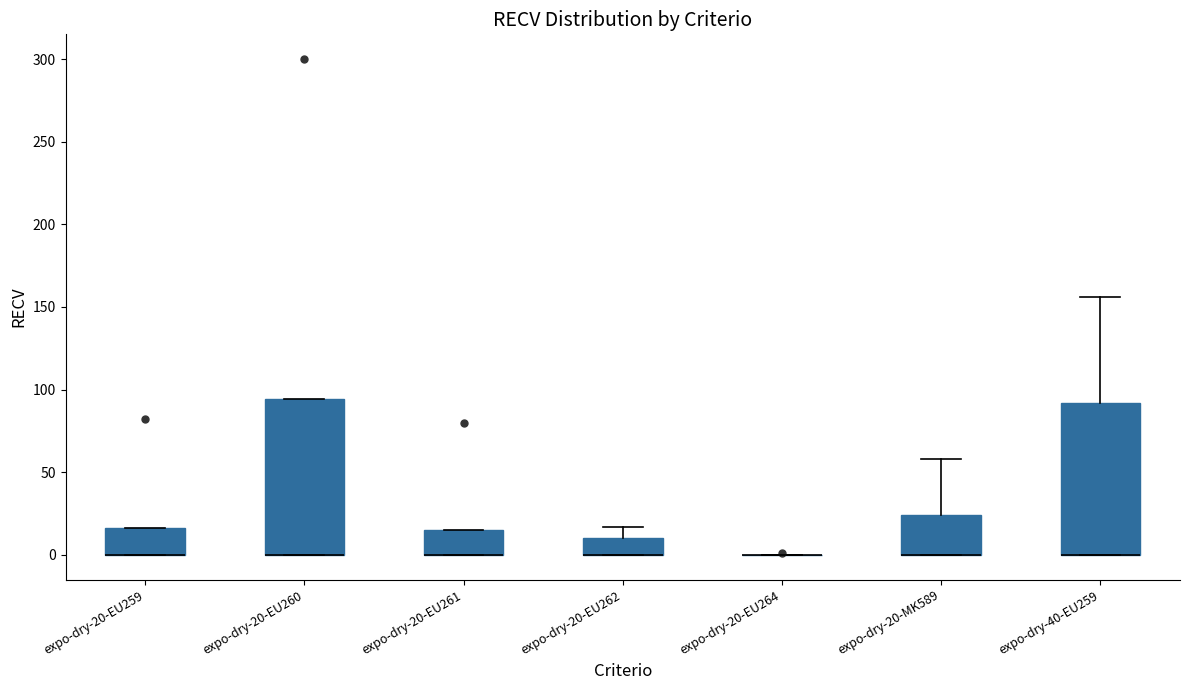

Where is the lower edge of the box for expo-dry-20-EU261 on the y-axis? The values are not printed on the chart, so give them approximately, as read against the axis.

0